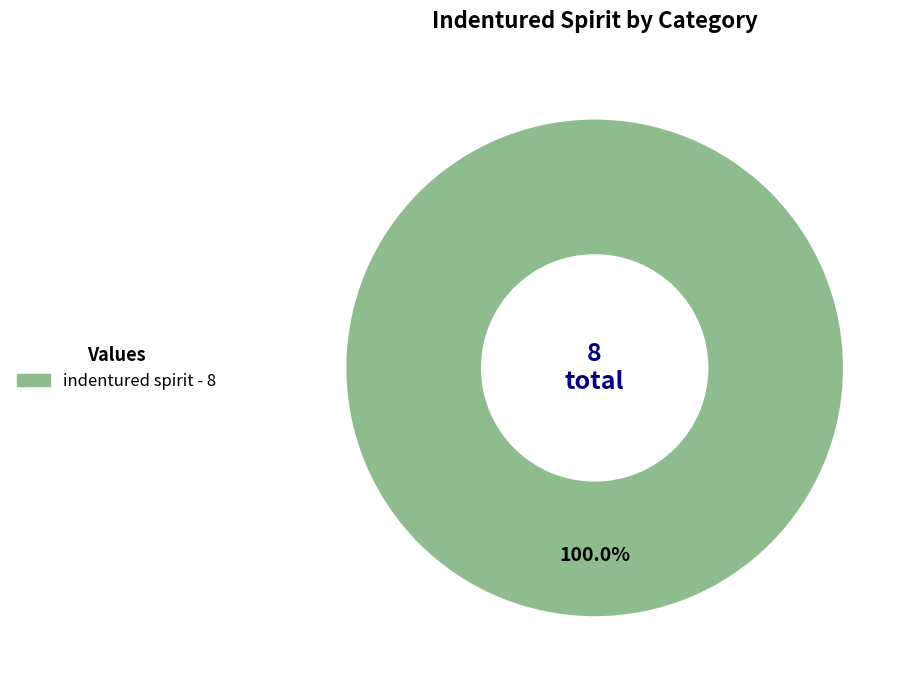

Is there any slice that represents more than half of the pie?

Yes